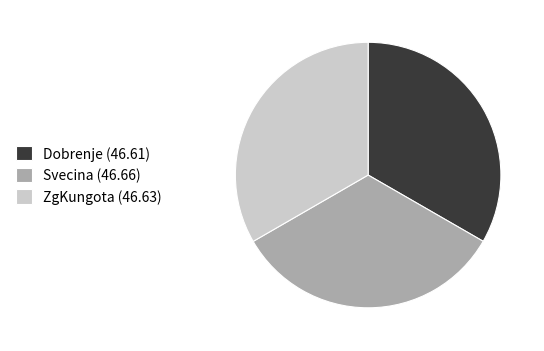

True or false: ZgKungota accounts for 48% of the total.

False